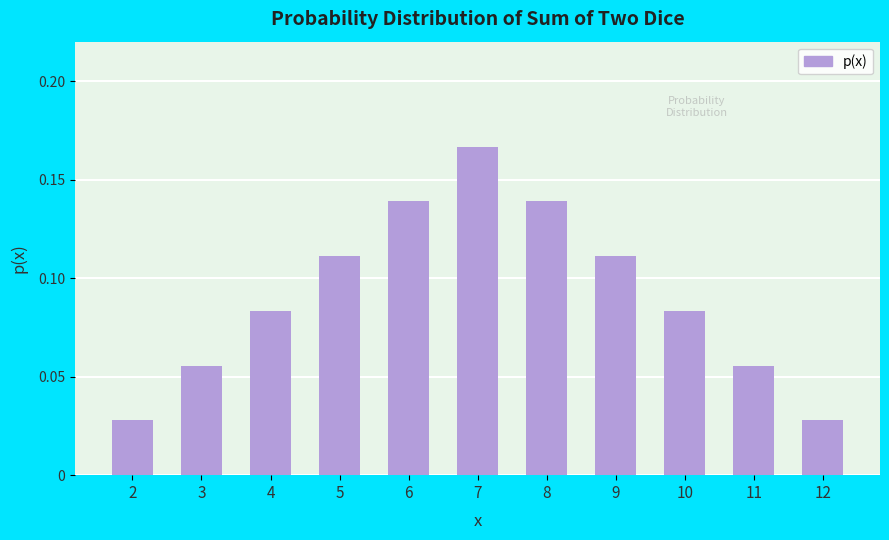

What is the change in value from 3 to 6?

+0.1